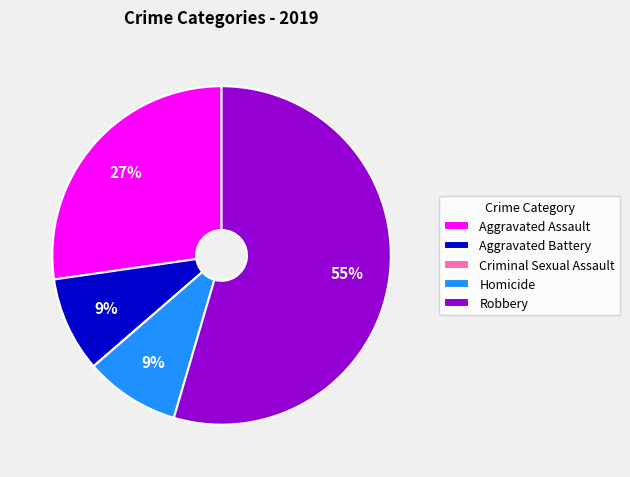

To the nearest percent, what is the difference between the largest and smallest slice percentages?

55%